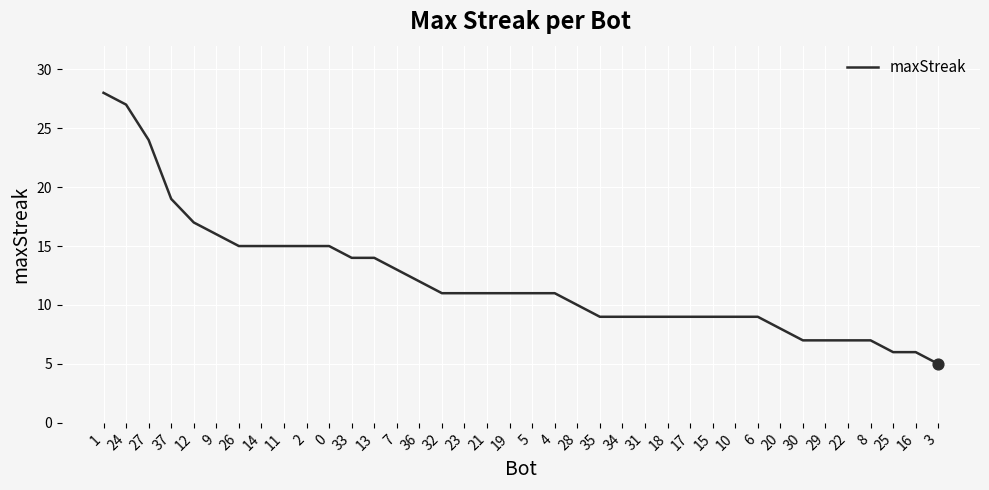

Between 27 and 24, which is larger?

24